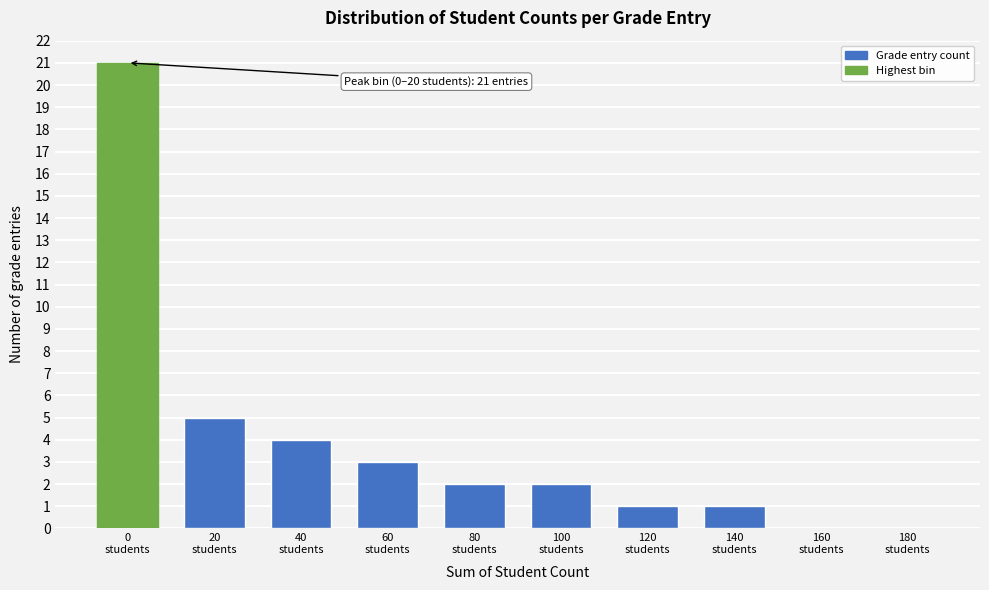

What is the maximum value shown in the chart?

21